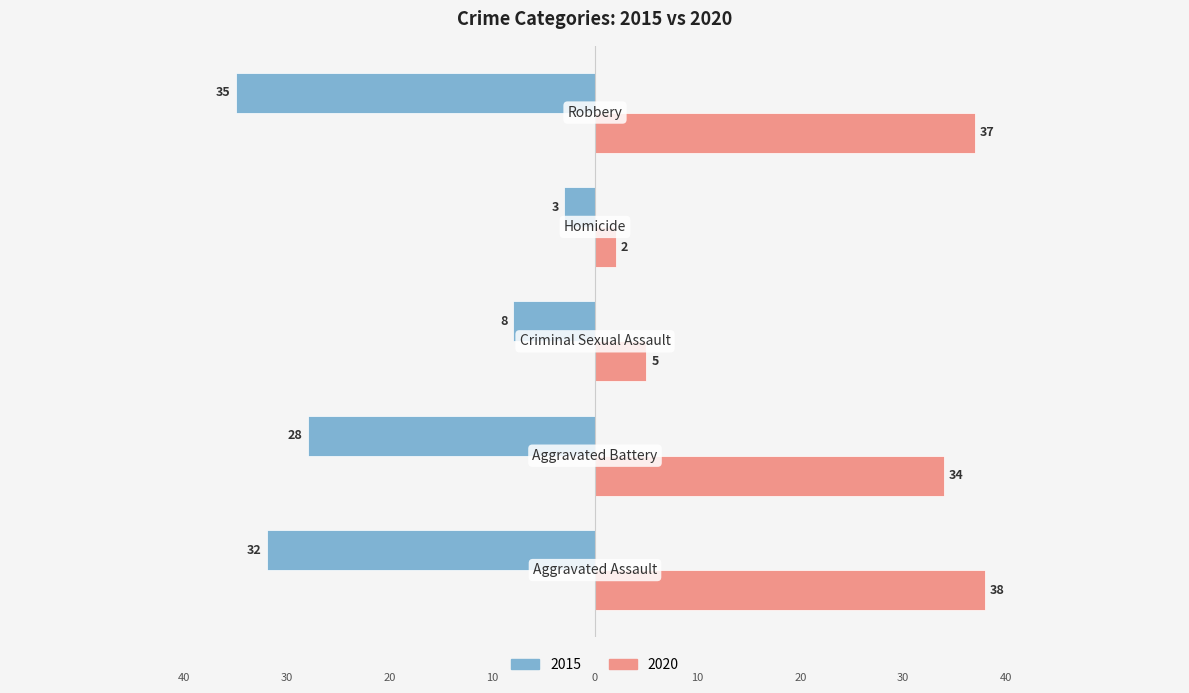

What are all the series names shown in the legend?

2015, 2020